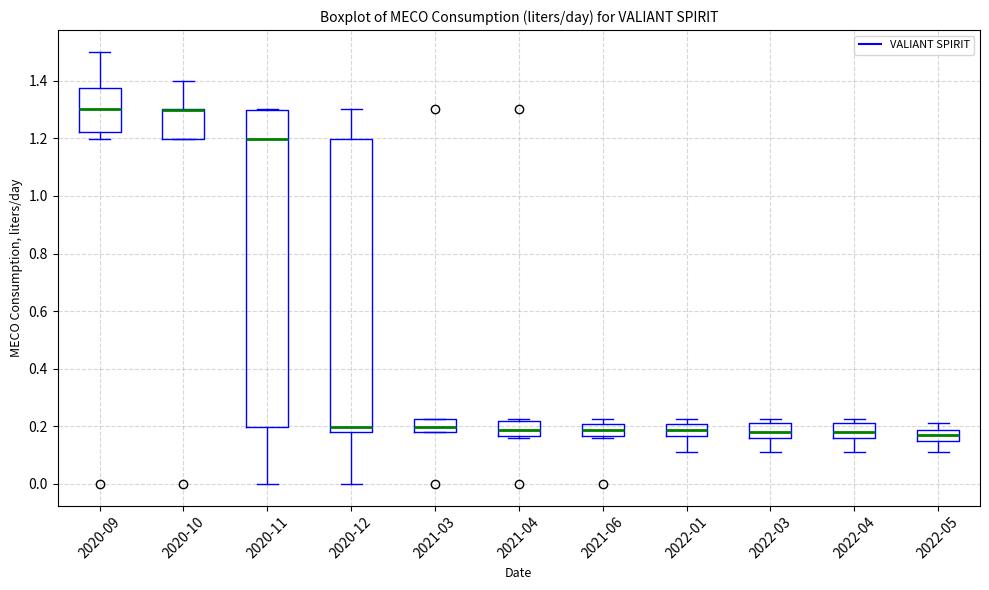

Reading left to right, transcribe this box plot: for each box, give where its median line is, the range the box spans, and where its two whiskers end, as read against the y-axis. The values are not printed on the chart, so give them approximately, as read against the axis.

2020-09: median 1.30, box 1.22 to 1.38, whiskers 1.20 to 1.50
2020-10: median 1.30 (drawn on the box's upper edge), box 1.20 to 1.30, whiskers 1.20 to 1.40
2020-11: median 1.20, box 0.20 to 1.30, whiskers 0.00 to 1.30
2020-12: median 0.20, box 0.18 to 1.20, whiskers 0.00 to 1.30
2021-03: median 0.20, box 0.18 to 0.22, whiskers 0.18 to 0.22
2021-04: median 0.18, box 0.16 to 0.22, whiskers 0.16 to 0.22 (just above the box's upper edge)
2021-06: median 0.18, box 0.16 to 0.20, whiskers 0.16 to 0.22
2022-01: median 0.18, box 0.16 to 0.20, whiskers 0.12 to 0.22
2022-03: median 0.18, box 0.16 to 0.22, whiskers 0.12 to 0.22 (just above the box's upper edge)
2022-04: median 0.18, box 0.16 to 0.22, whiskers 0.12 to 0.22 (just above the box's upper edge)
2022-05: median 0.18 (inside the box), box 0.14 to 0.18, whiskers 0.12 to 0.22